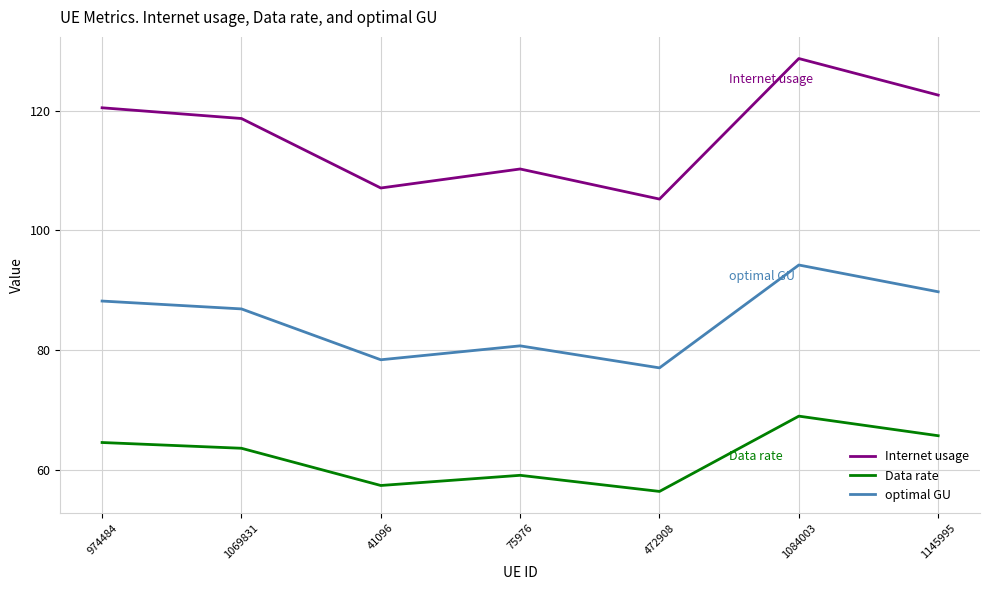

What position from the right is 1069831?

6